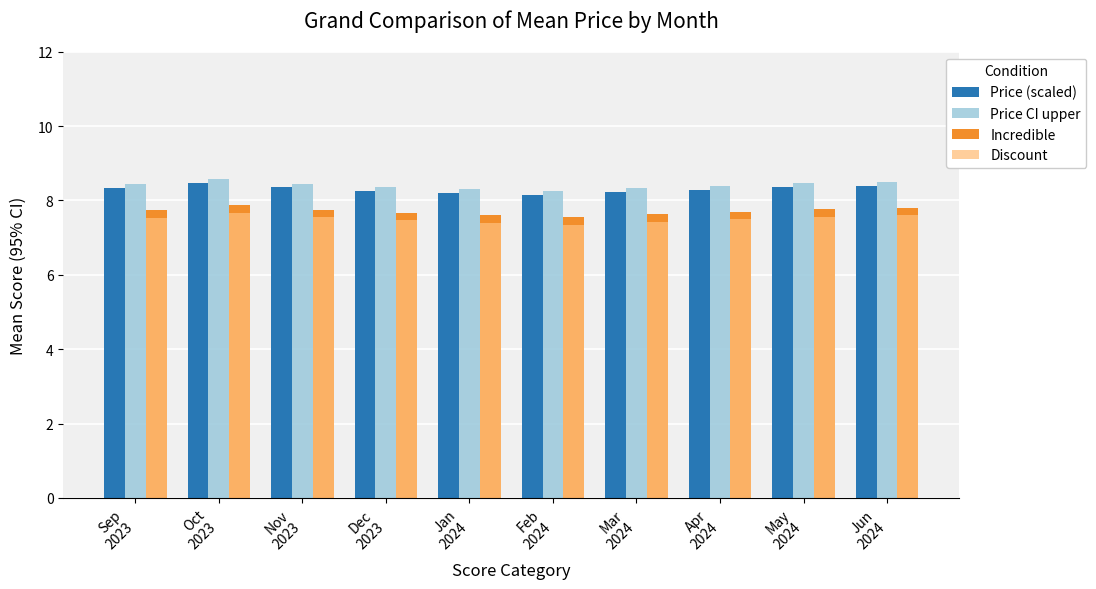

What is the label of the 10th bar from the left?

Jun
2024